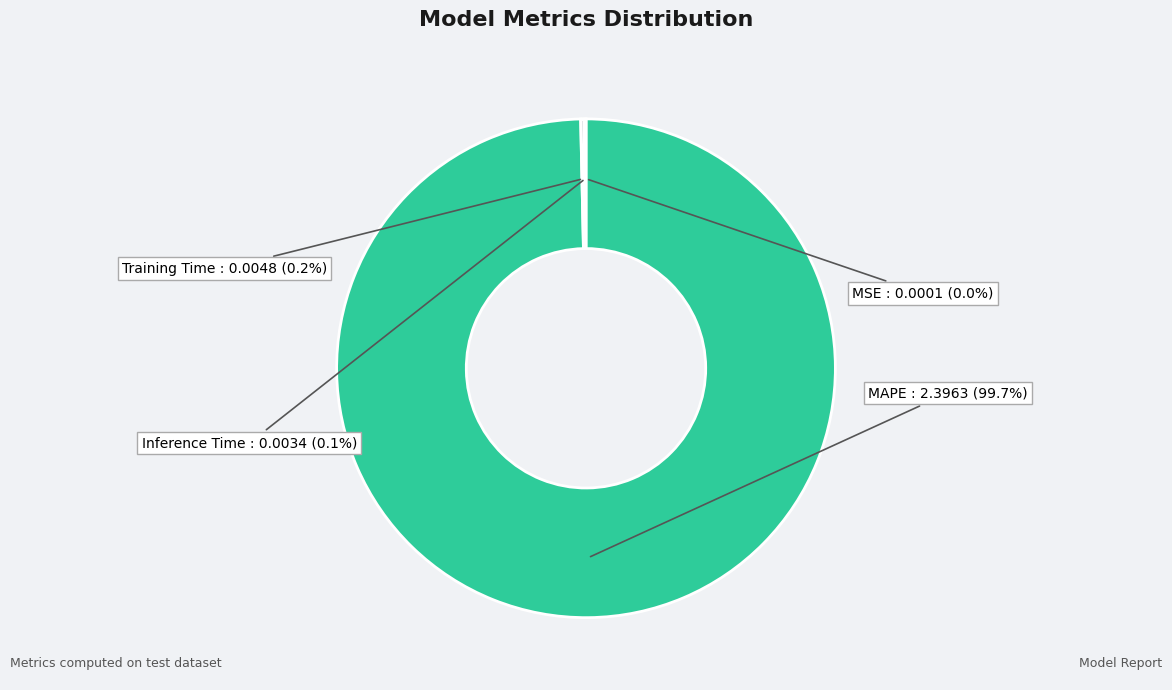

Which slice is the largest?

MAPE